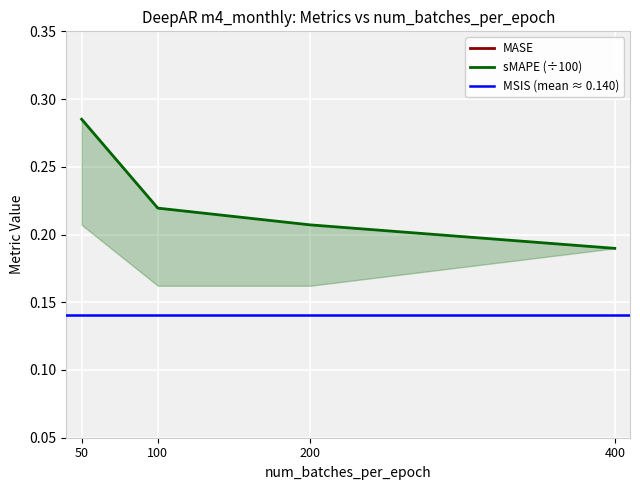

How many values in the MASE series exceed 1?

3